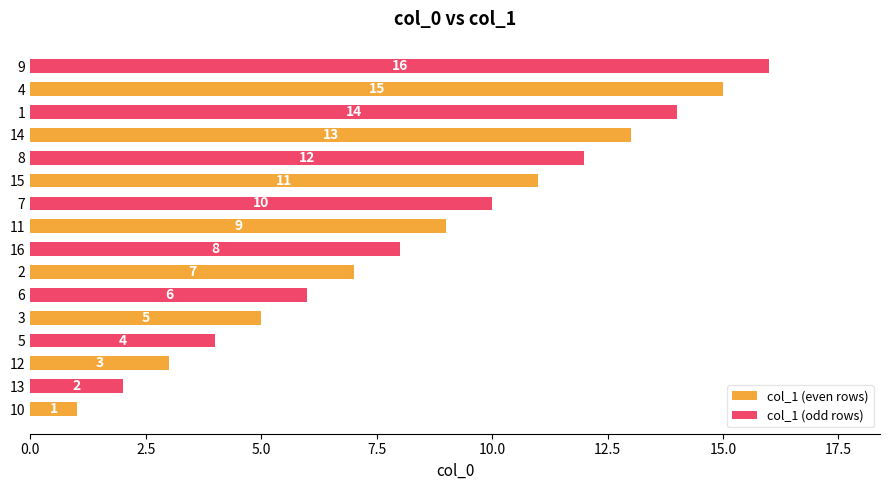

How many data points in col_1 (even rows) are less than 9?

4